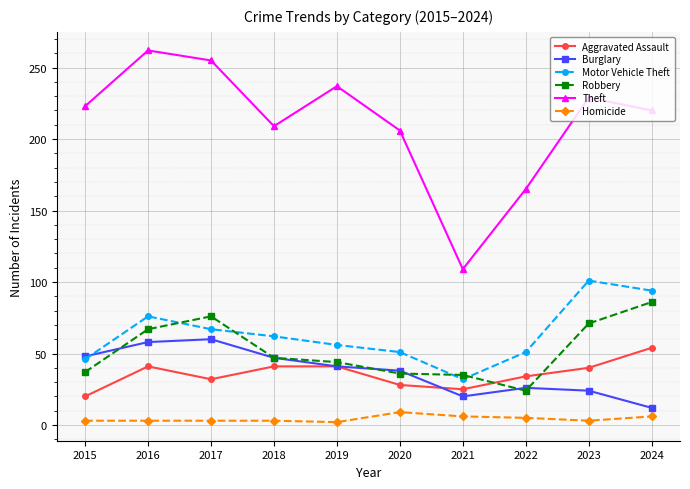

True or false: Theft and Homicide cross at least once.

False